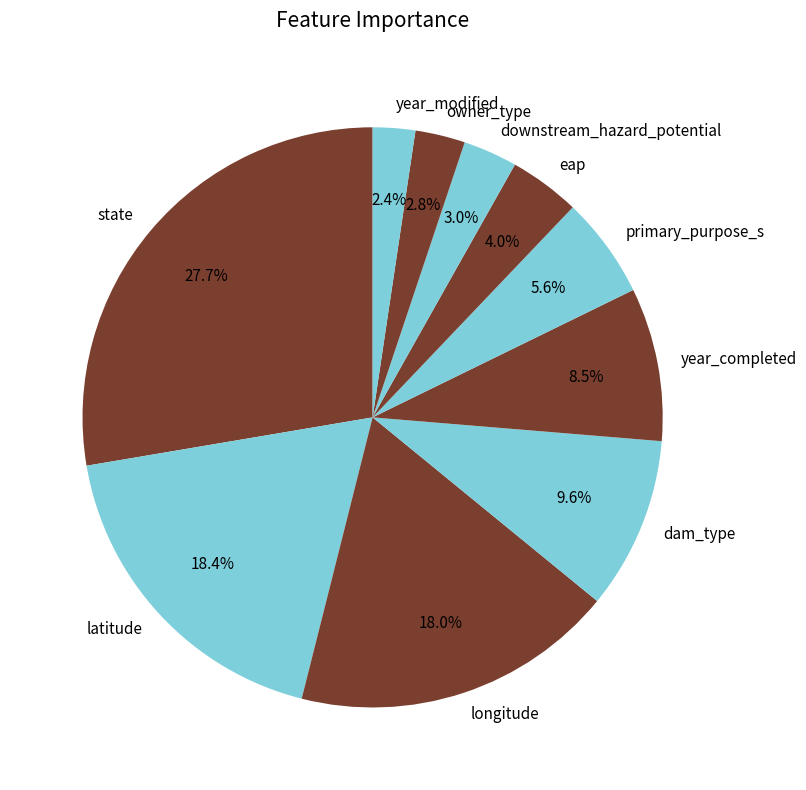

Does any single category account for the majority?

No